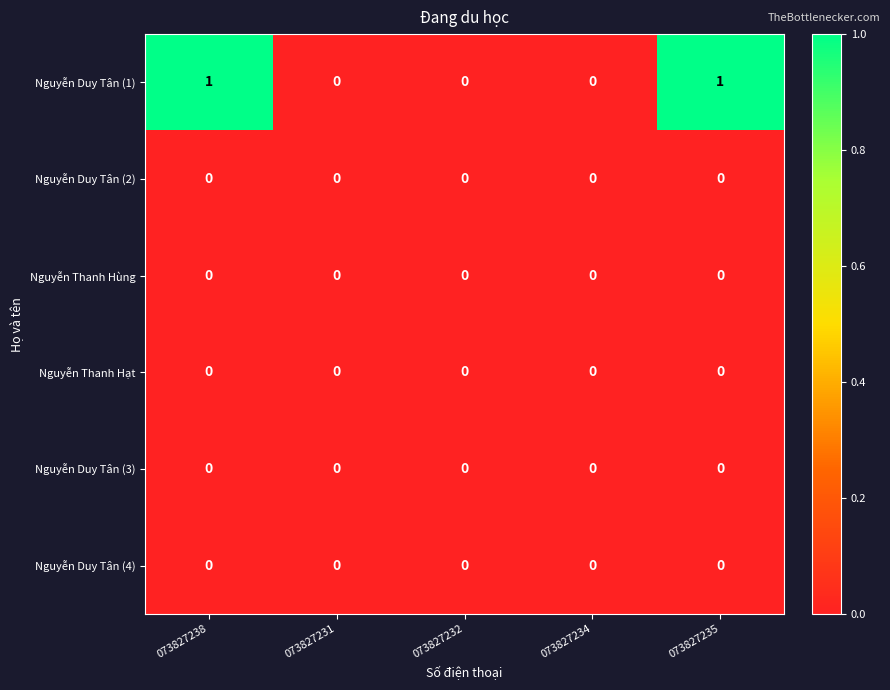

True or false: Nguyễn Thanh Hùng has a value of 0 at 073827238.

True